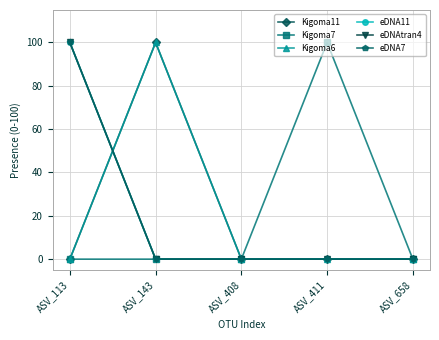

Is it true that eDNAtran4 equals 0 at ASV_143?

True